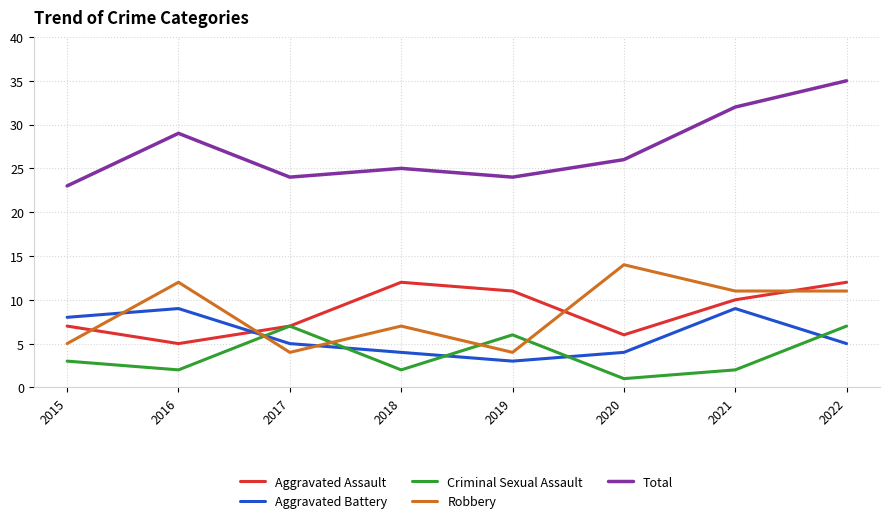

True or false: Robbery has more than 2 points higher than both neighbors.

True